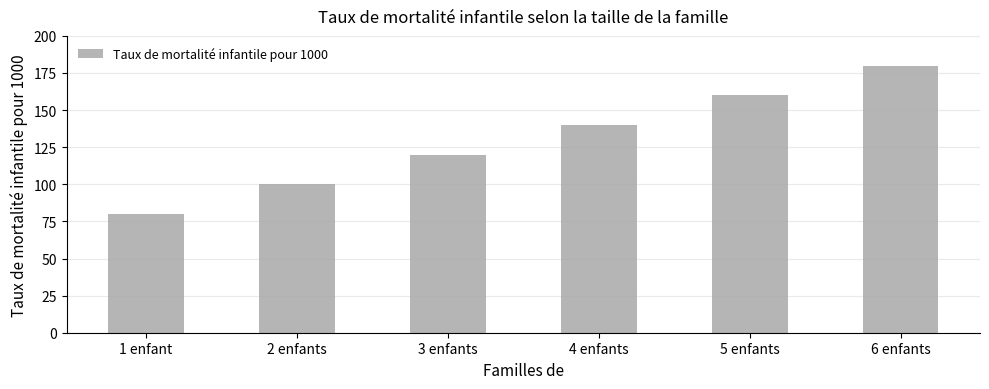

How many categories are shown in the chart?

6